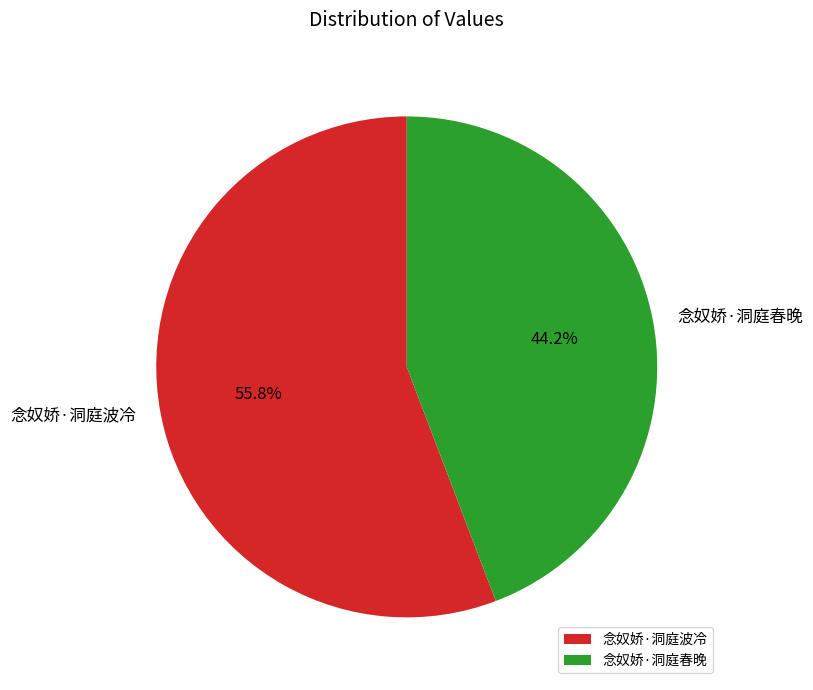

What is the ratio of the value at 念奴娇·洞庭春晚 to the value at 念奴娇·洞庭波冷?

0.8